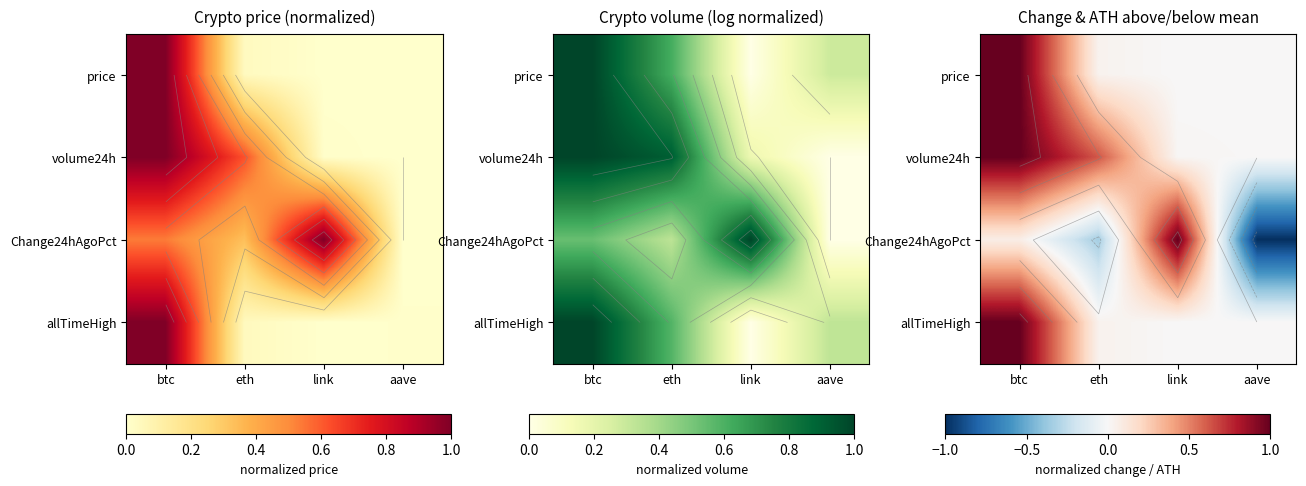

The volume24h series shows 0.0 at link. True or false?

True